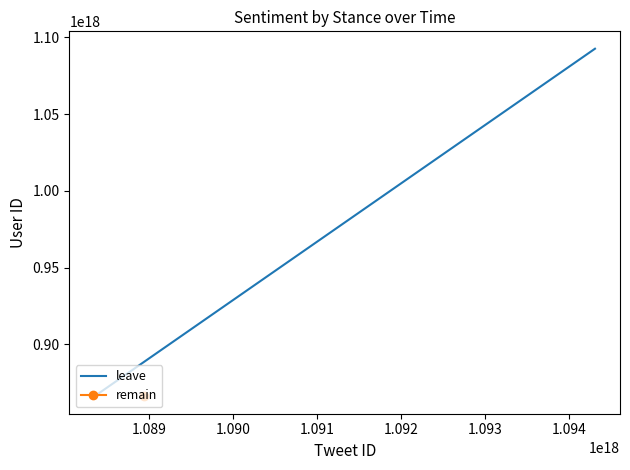

The value at 1.089 is 601192917170857472. True or false?

False